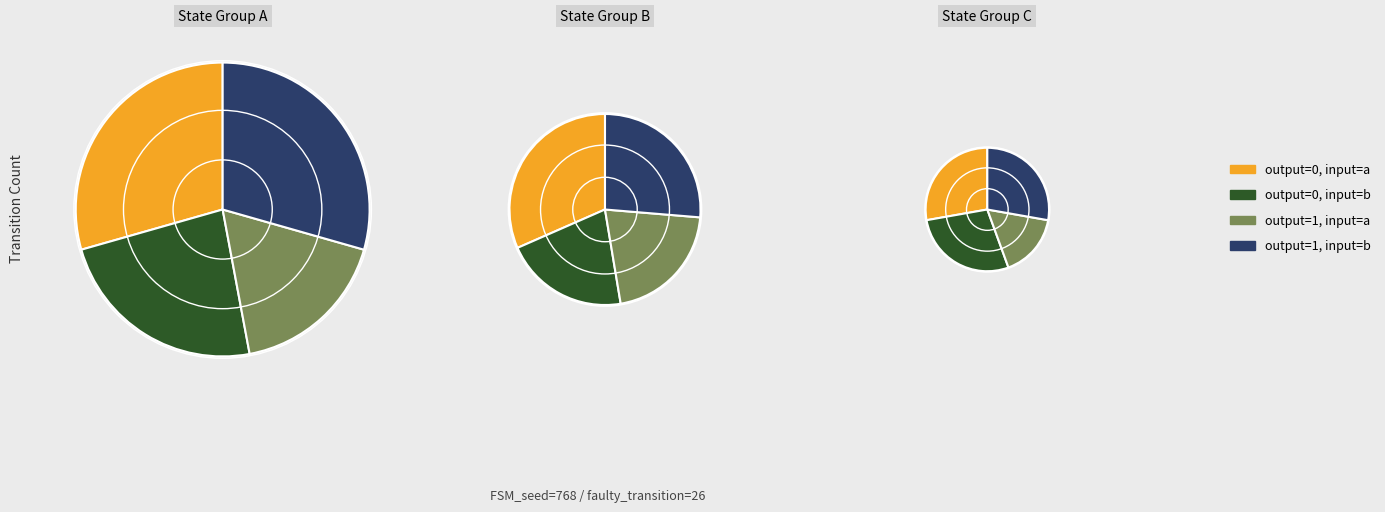

Approximately how many times larger is the value at output_symbol=0, input=b compared to output_symbol=1, input=a?

1.3